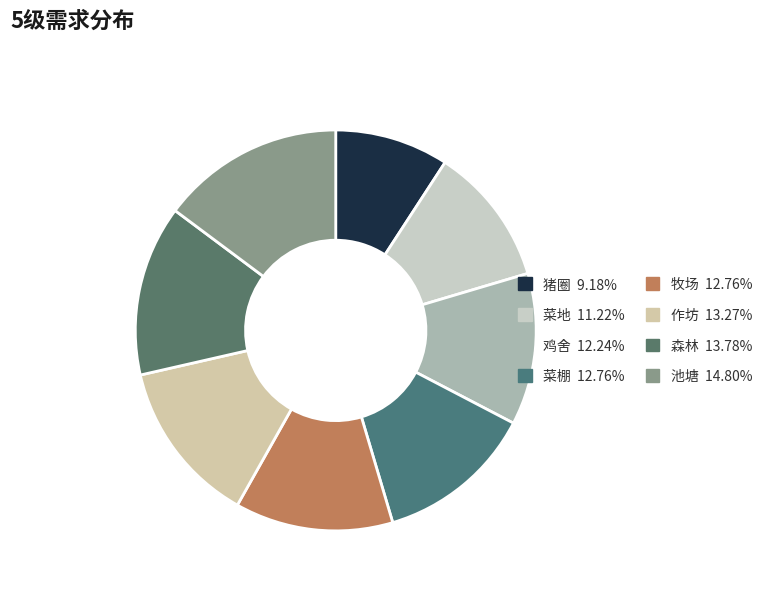

How many slices are in this pie chart?

8